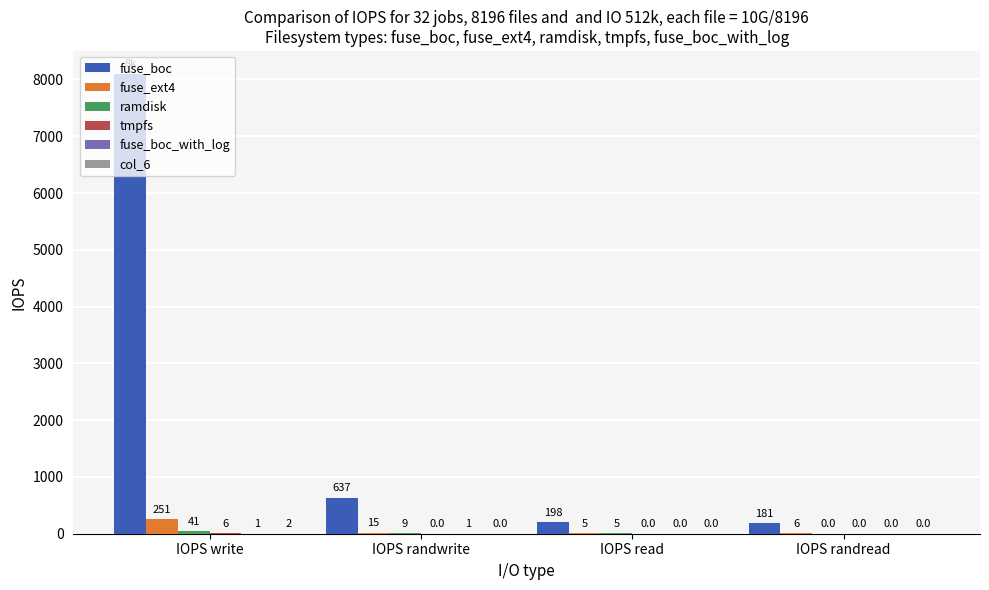

The fuse_boc series shows 1038 at IOPS randwrite. True or false?

False